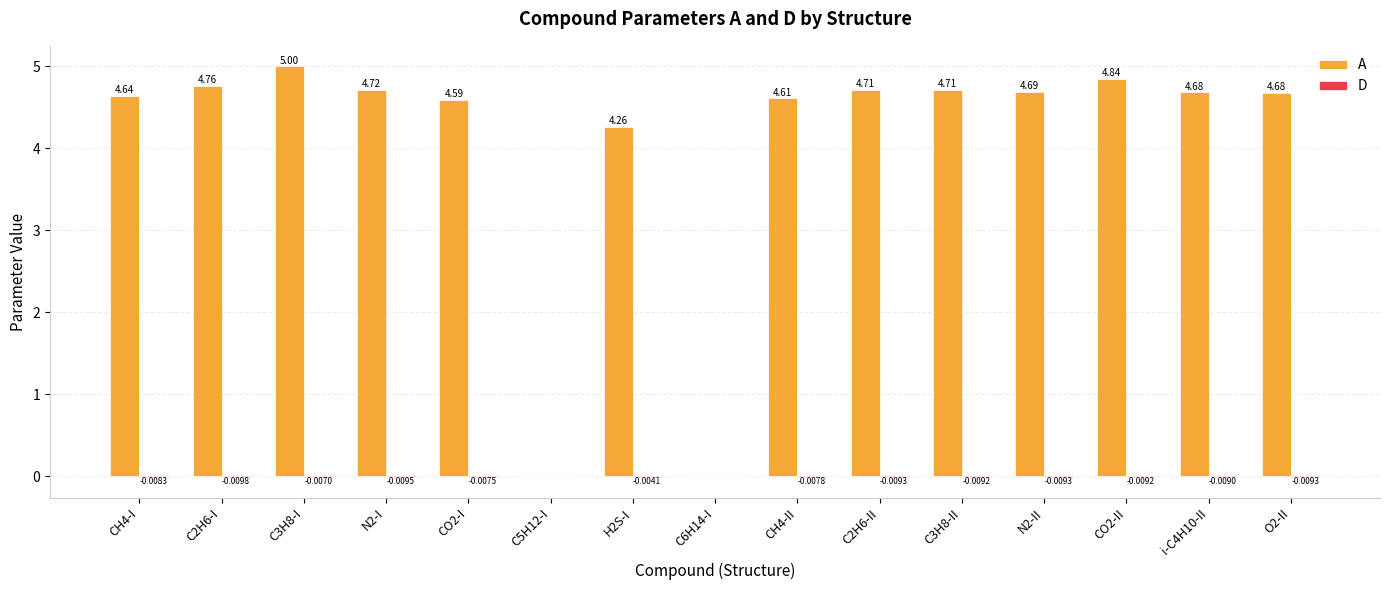

How many groups of bars are there?

15